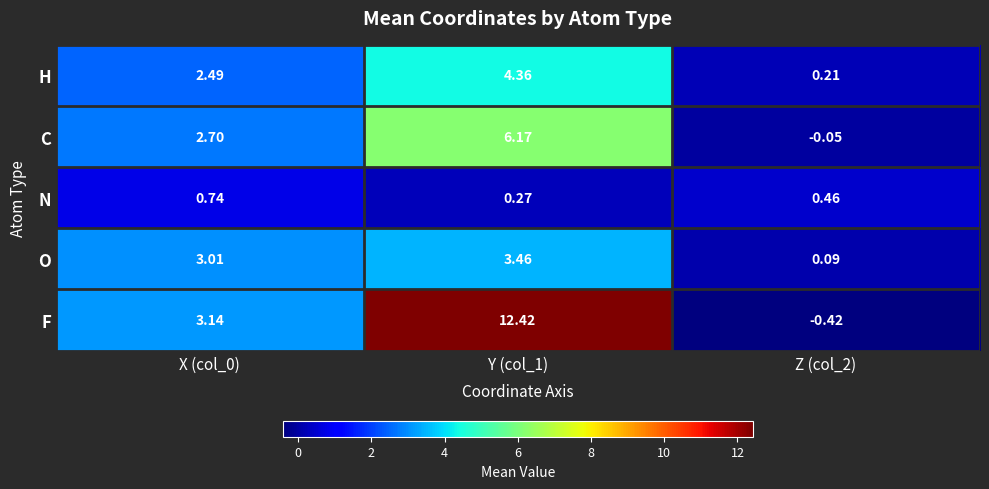

Count the number of categories in the chart.

3